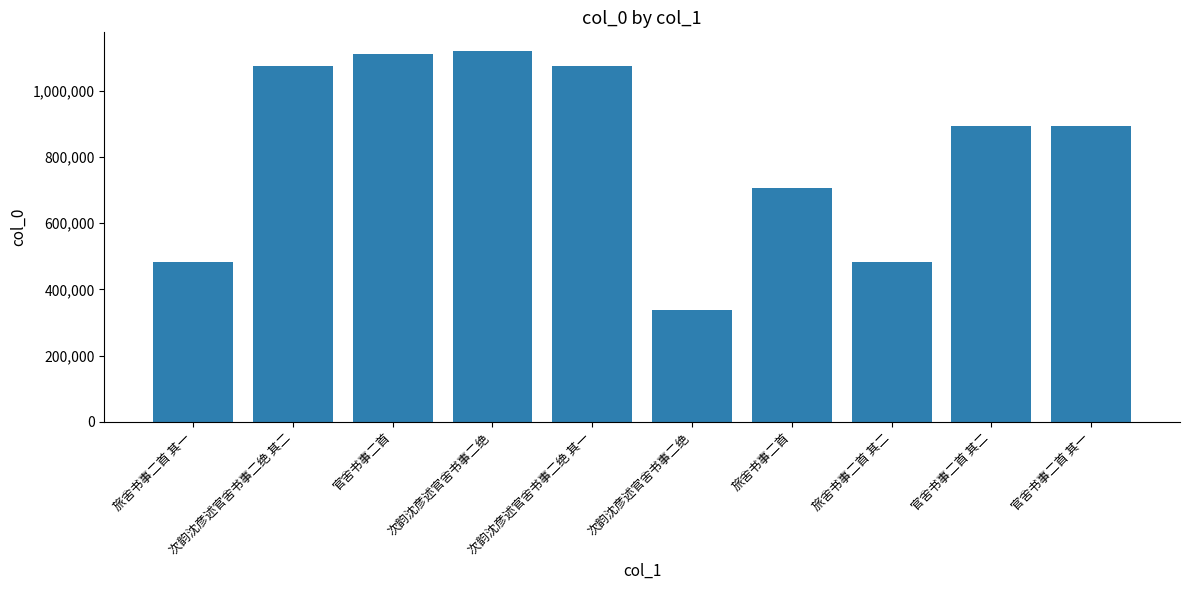

How many data points are less than 895160?

5